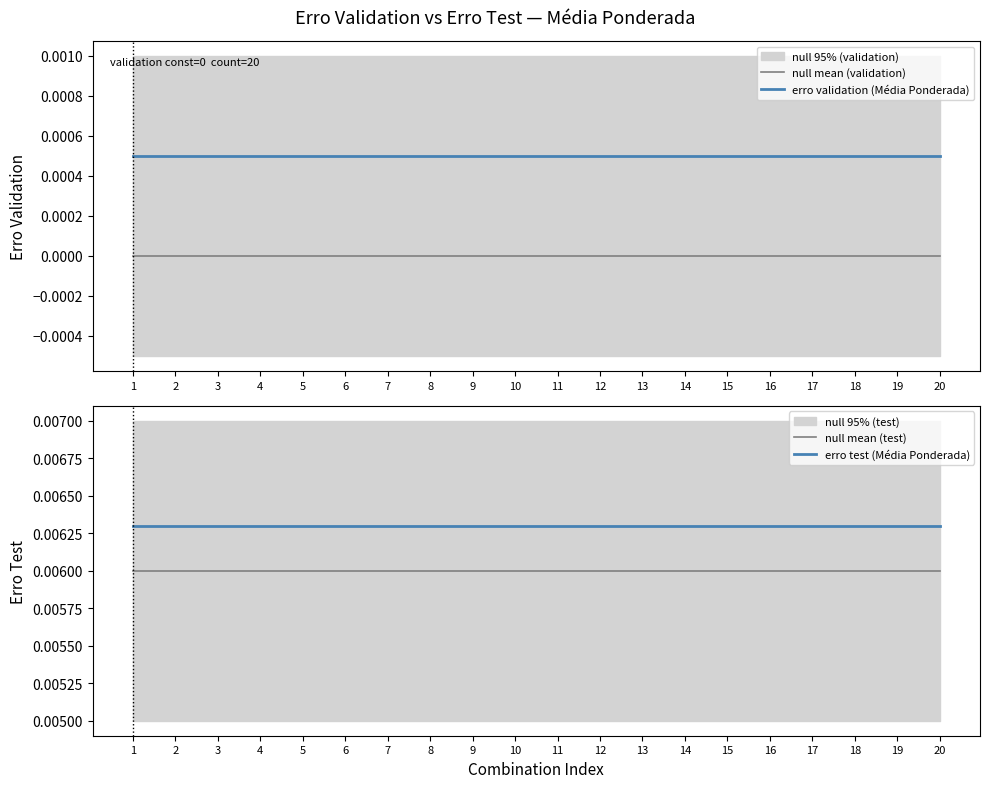

How many lines are shown in the chart?

4